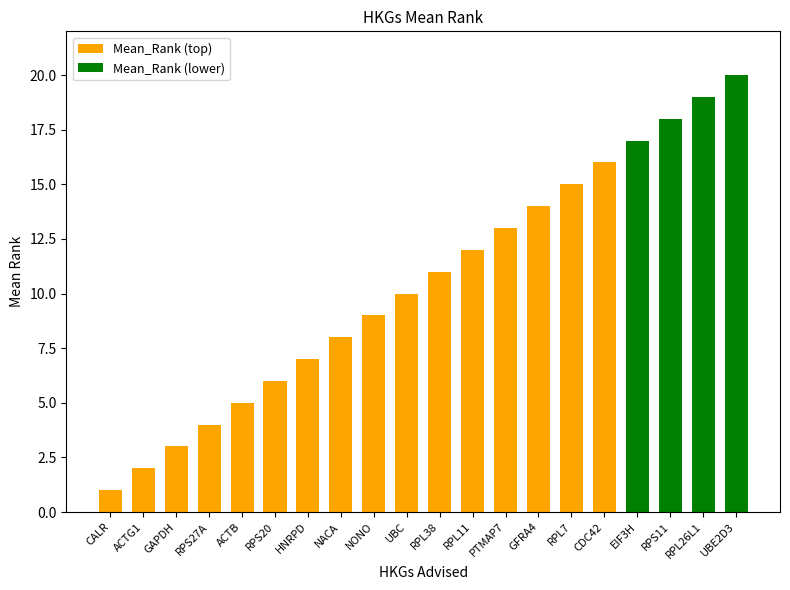

What are all the series names shown in the legend?

Mean_Rank (top), Mean_Rank (lower)